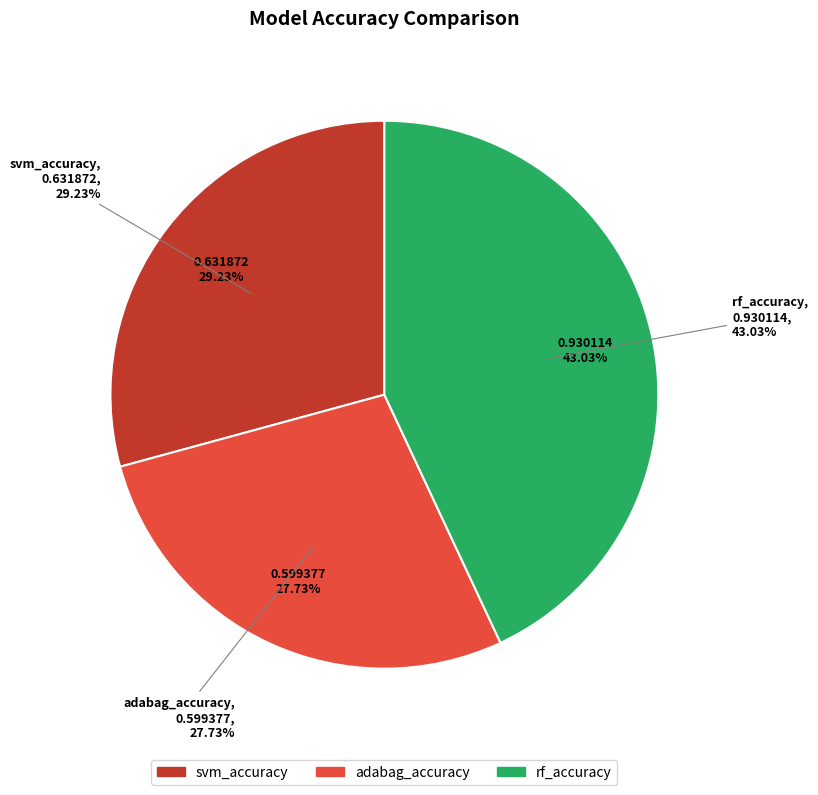

What is the smallest slice in the pie chart?

adabag_accuracy